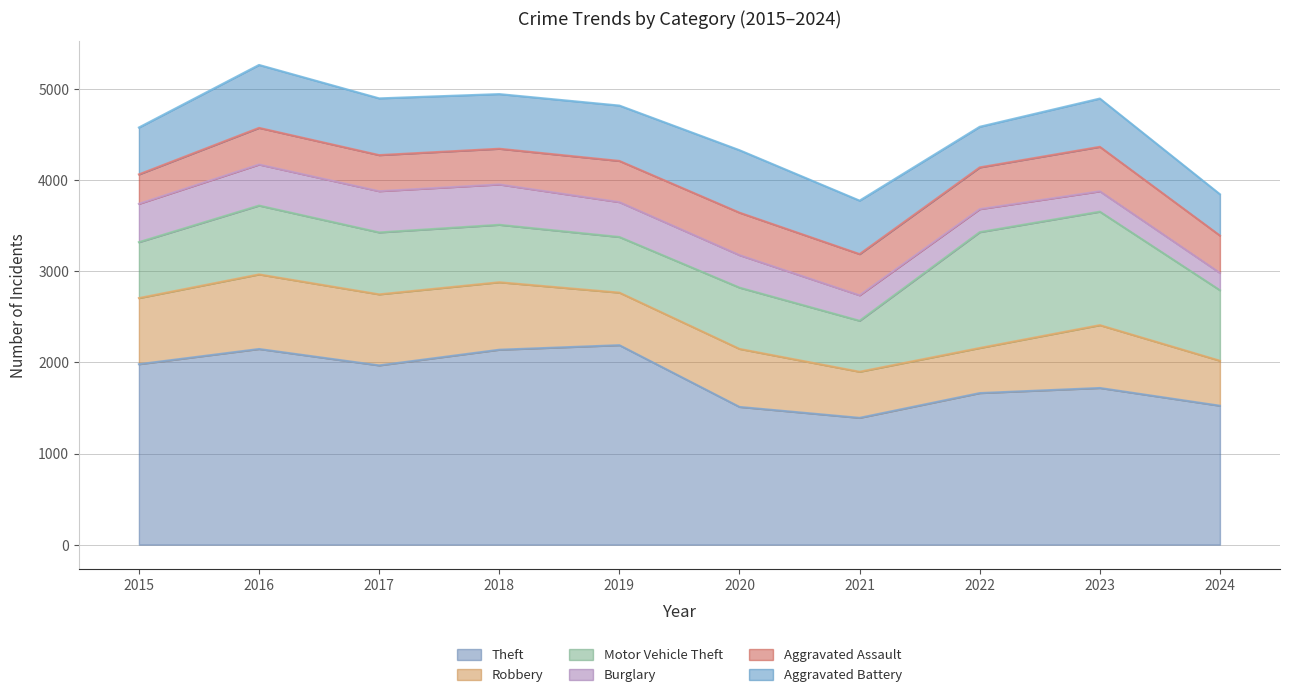

In Burglary, how many points are higher than both neighbors (excluding endpoints)?

1